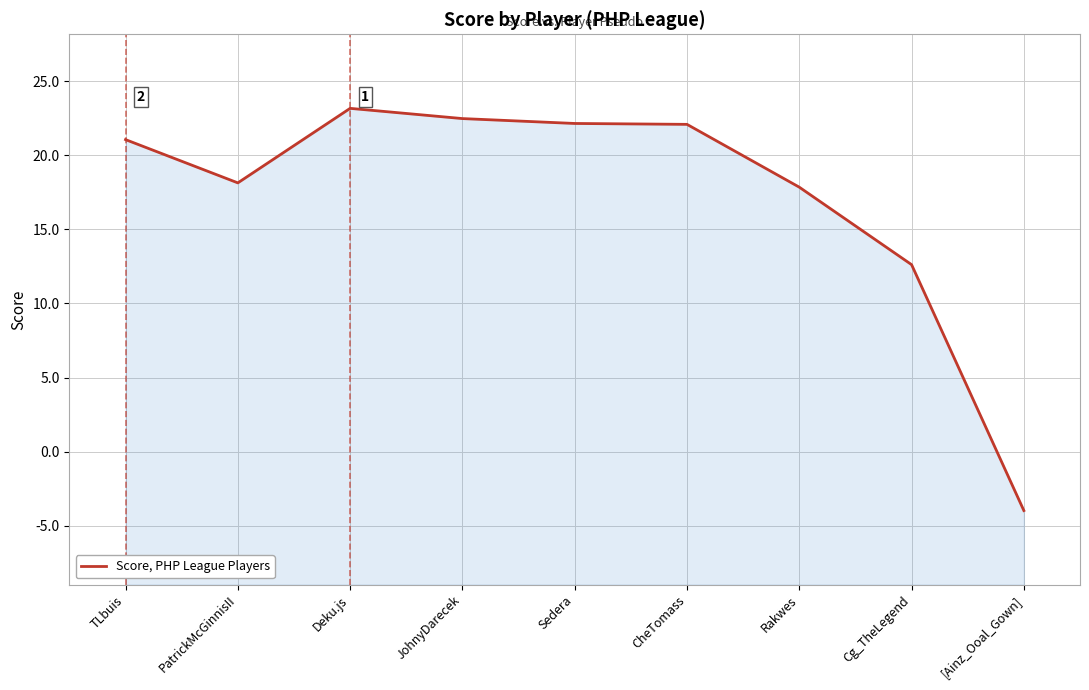

What is the difference between the maximum and minimum values?

27.2